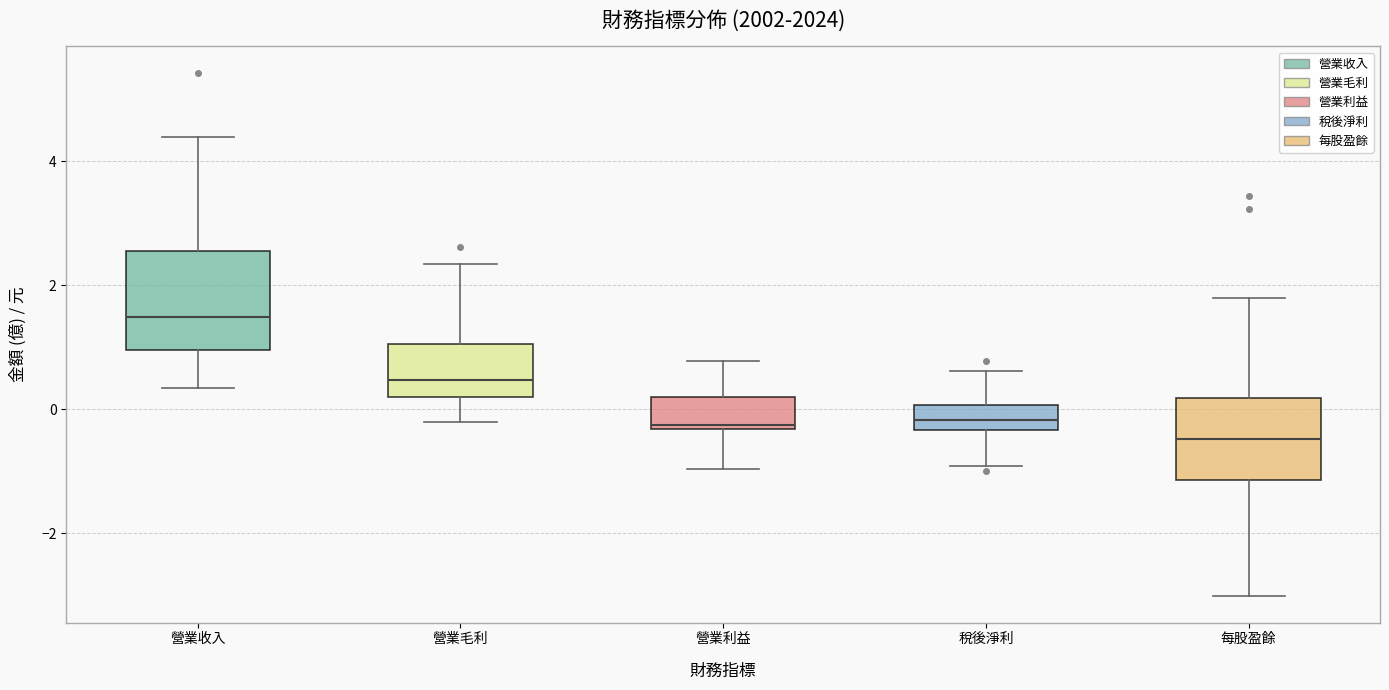

Reading left to right, read every box against the y-axis: the position of its median line, the range the box covers, and the ends of its whiskers. The values are not printed on the chart, so give them approximately, as read against the axis.

營業收入: median 1.4, box 1.0 to 2.6, whiskers 0.4 to 4.4
營業毛利: median 0.4, box 0.2 to 1.0, whiskers -0.2 to 2.4
營業利益: median -0.2, box -0.4 to 0.2, whiskers -1.0 to 0.8
稅後淨利: median -0.2, box -0.4 to 0.0, whiskers -1.0 to 0.6
每股盈餘: median -0.4, box -1.2 to 0.2, whiskers -3.0 to 1.8